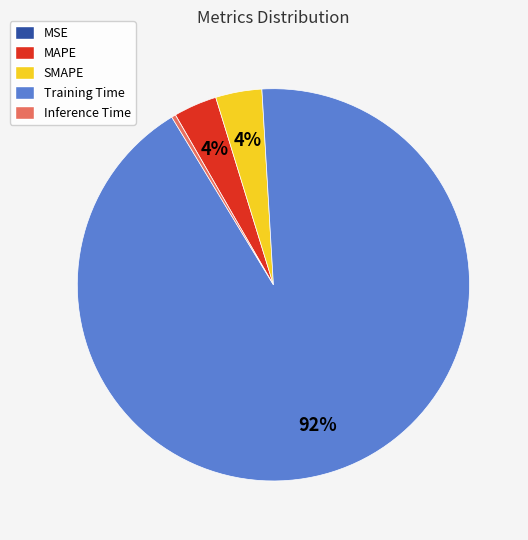

Combined, do SMAPE and Inference Time account for over 50%?

No